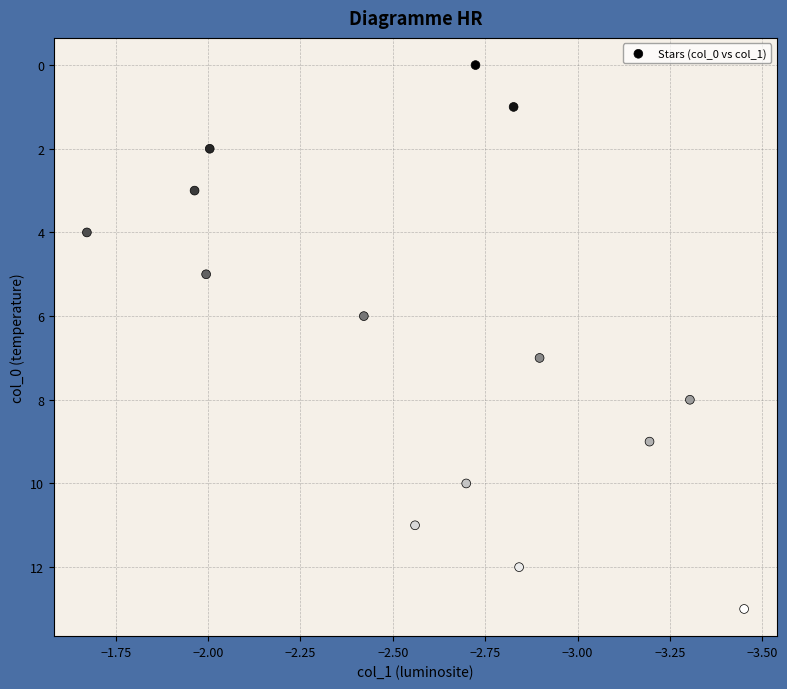

What is the range of Y values (max minus min)?

13